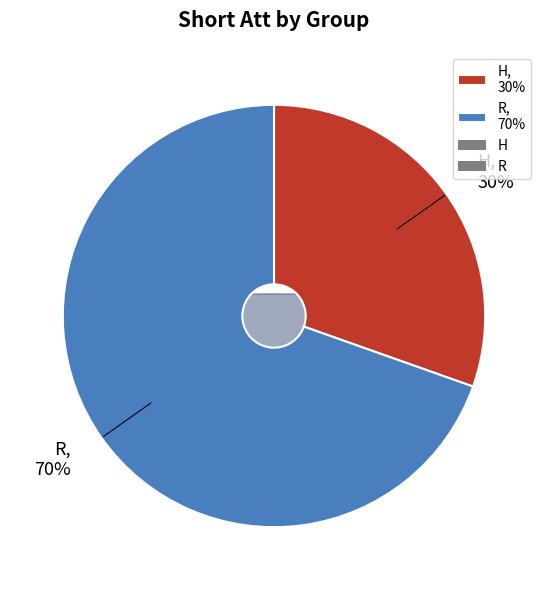

Rank the categories by value from highest to lowest.

R, H